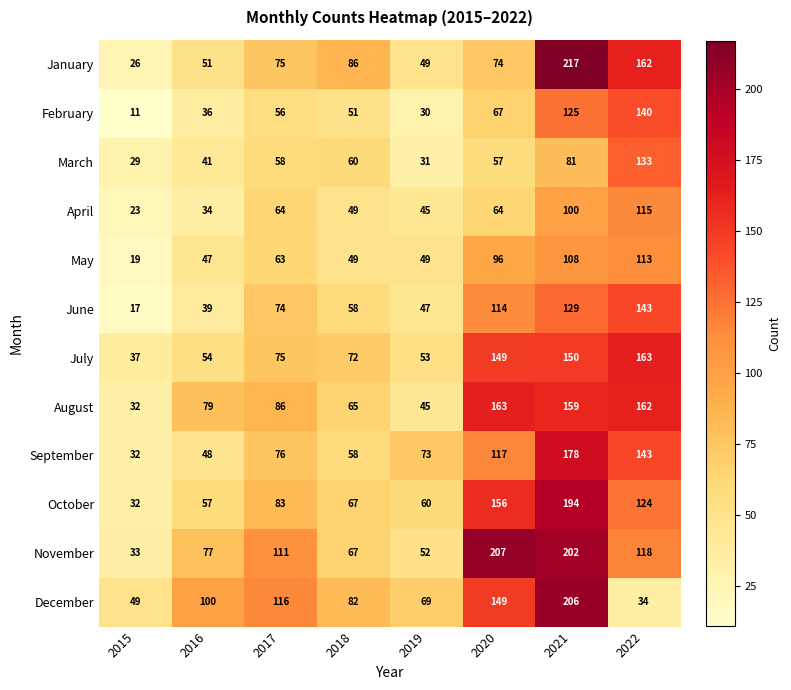

At how many categories does at least one series exceed 165?

2